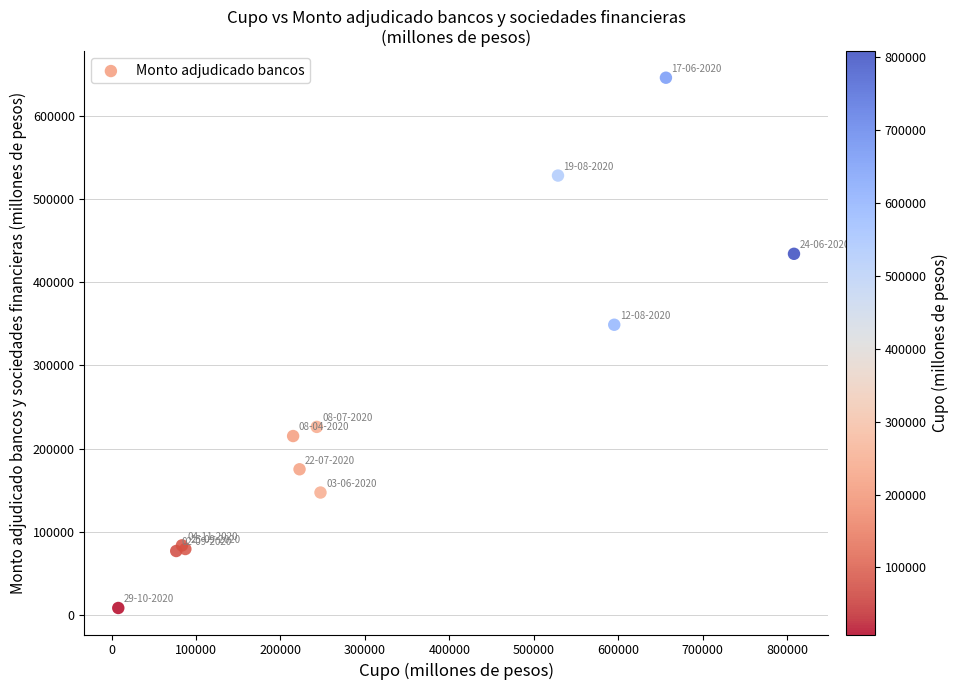

What Y value in the scatter plot is closest to 327200?

349000